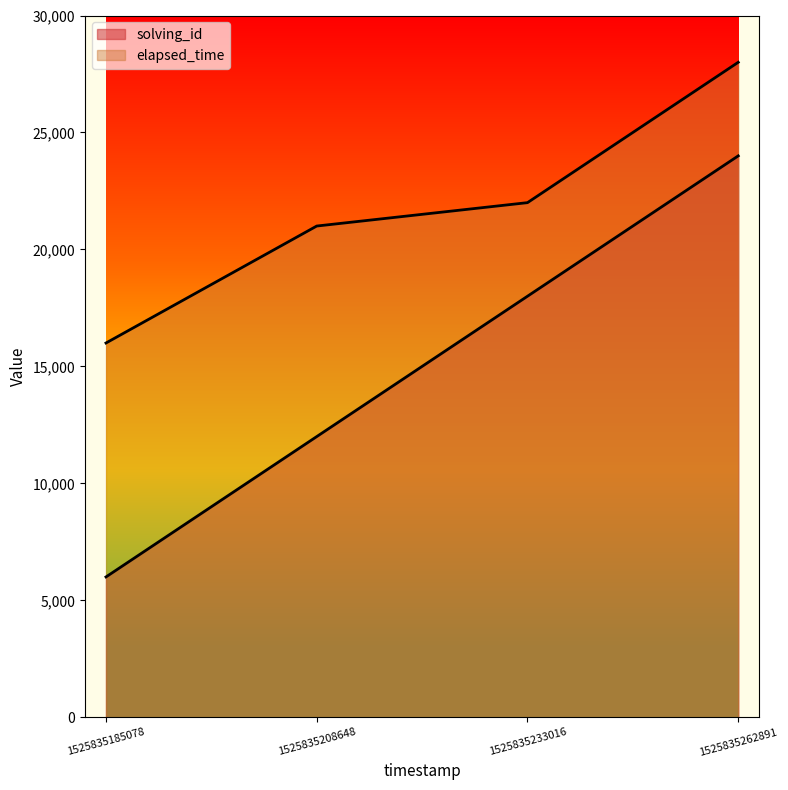

Reading left to right, list all the values displayed in this chart.

solving_id: 1525835185078=6000	1525835208648=12000	1525835233016=18000	1525835262891=24000
elapsed_time: 1525835185078=16000	1525835208648=21000	1525835233016=22000	1525835262891=28000